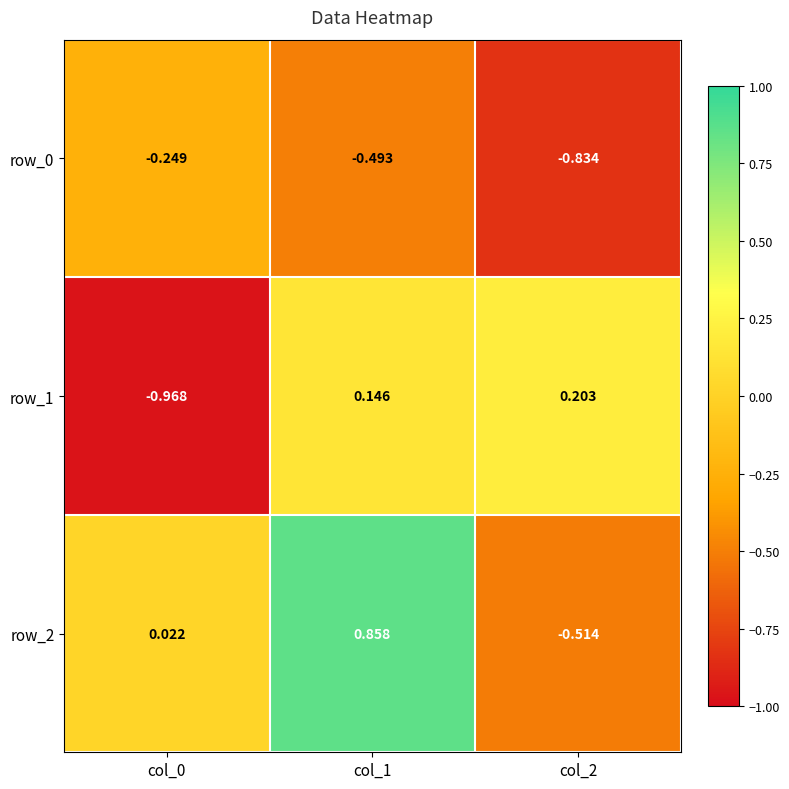

What is the sum of all row_2 values?

0.4